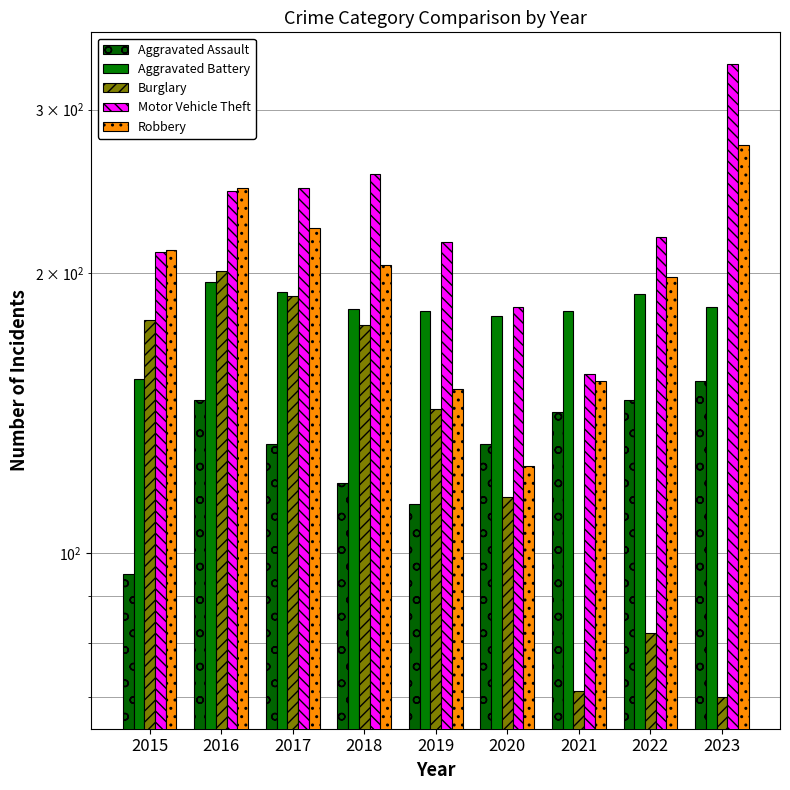

Is it true that Aggravated Assault equals 153 at 2023?

True